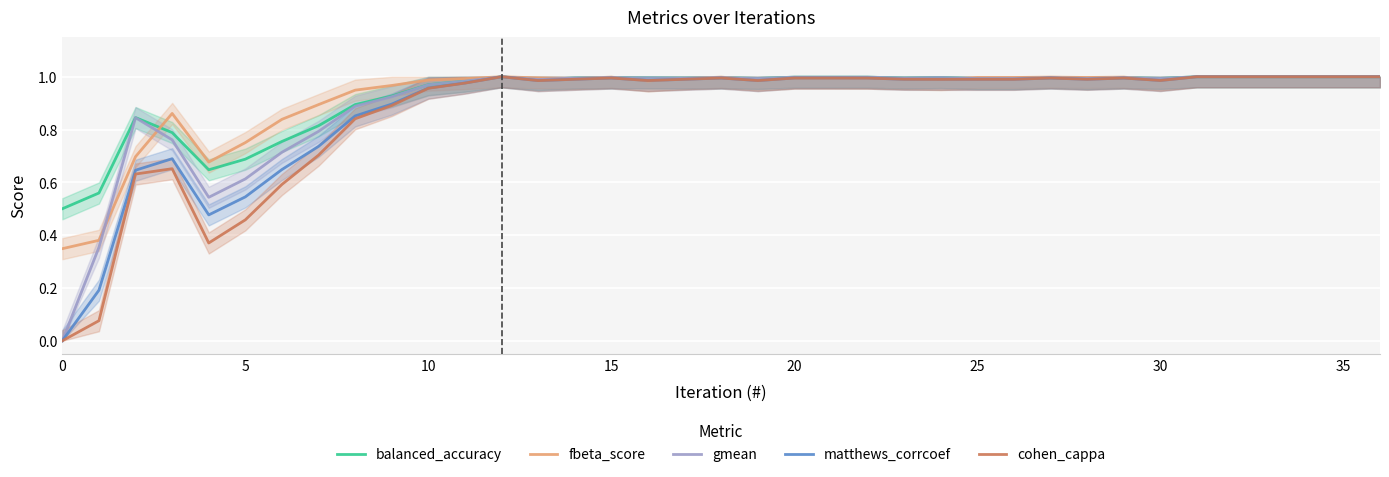

How many series are shown in this chart?

5